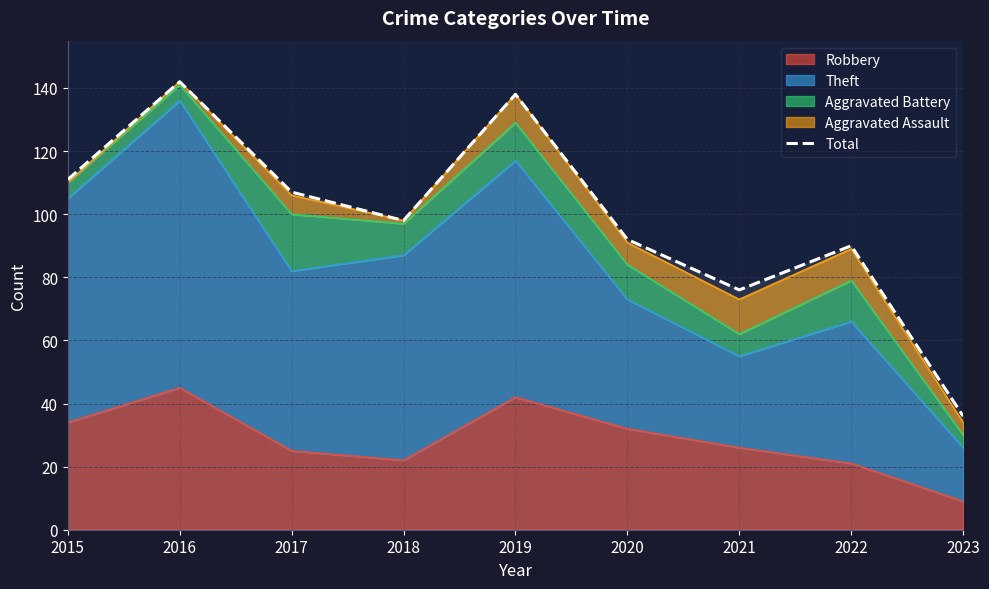

How many interior local valleys (lower than both neighbors) does the data have?

2